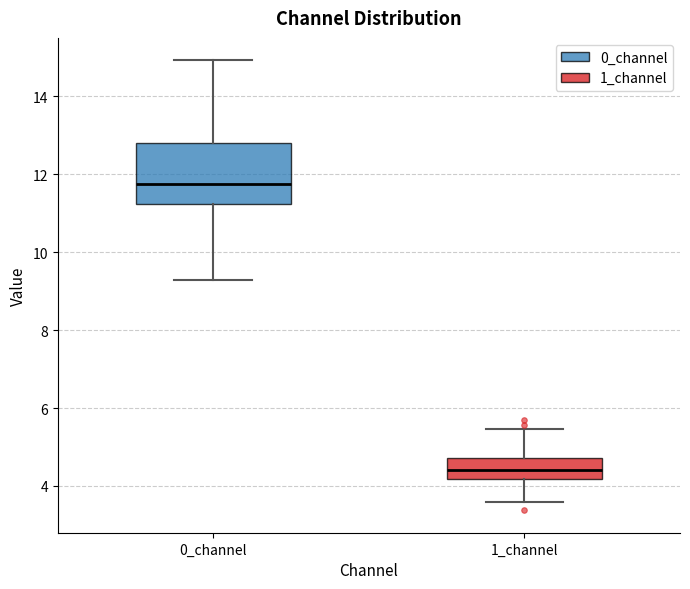

Reading left to right, transcribe this box plot: for each box, give where its median line is, the range the box spans, and where its two whiskers end, as read against the y-axis. The values are not printed on the chart, so give them approximately, as read against the axis.

0_channel: median 11.8, box 11.2 to 12.8, whiskers 9.2 to 15.0
1_channel: median 4.4, box 4.2 to 4.8, whiskers 3.6 to 5.4